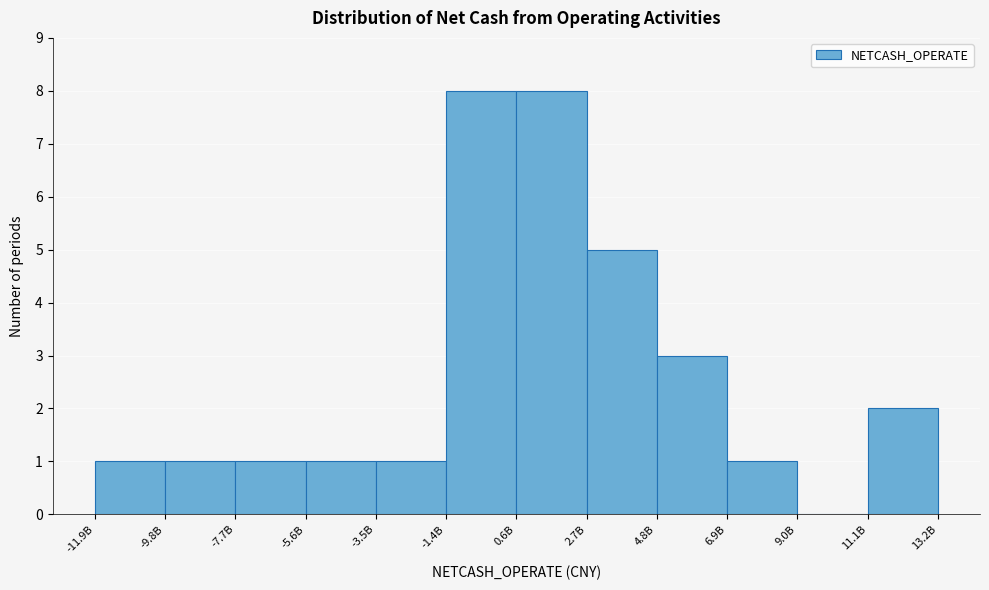

Reading left to right, list all the values displayed in this chart.

-11.9B=1	-9.8B=1	-7.7B=1	-5.6B=1	-3.5B=1	-1.4B=8	0.6B=8	2.7B=5	4.8B=3	6.9B=1	9.0B=0	11.1B=2